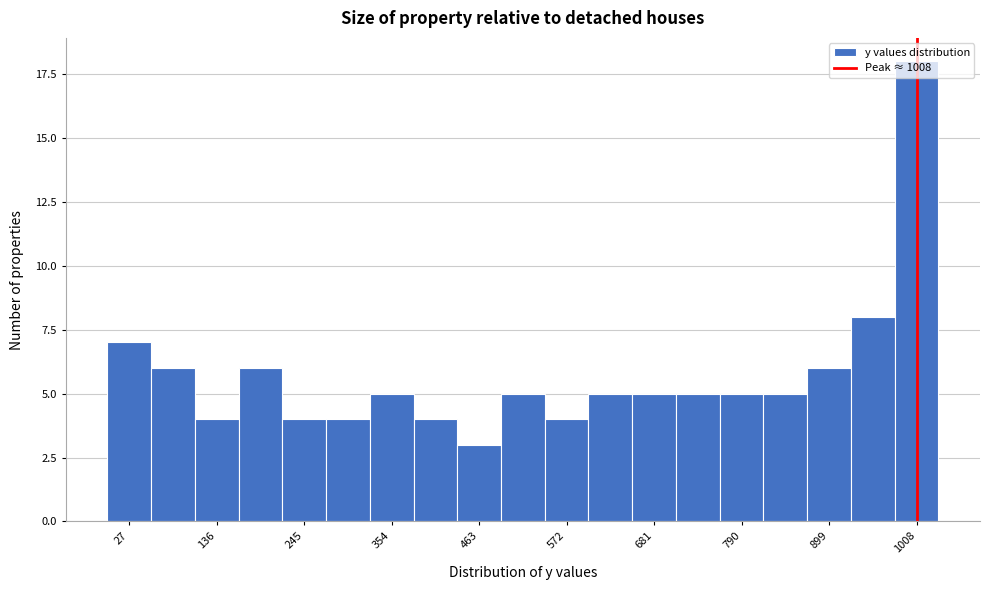

Read against the x-axis, roughly where is the centre of the tallest bar?

1000